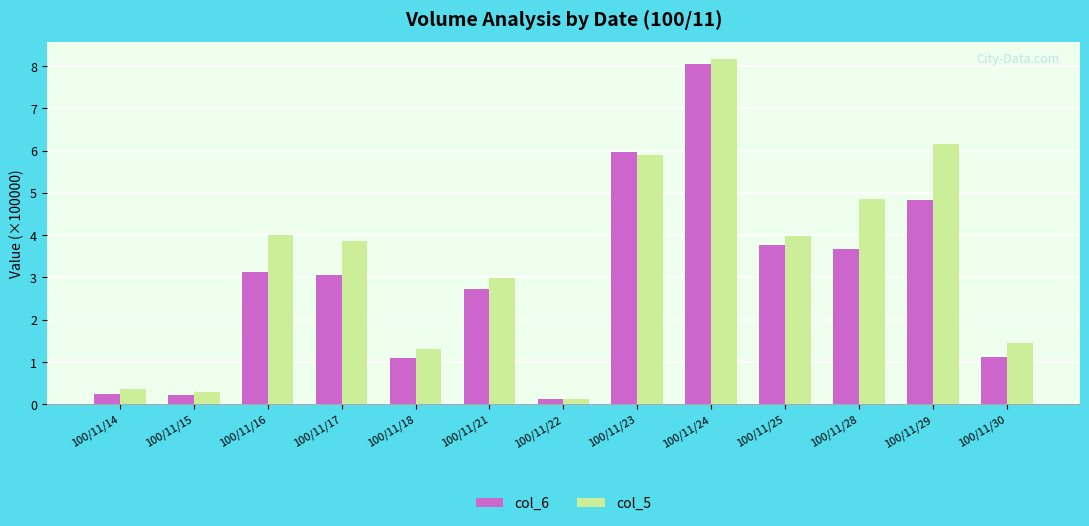

At how many categories does at least one series exceed 0?

13